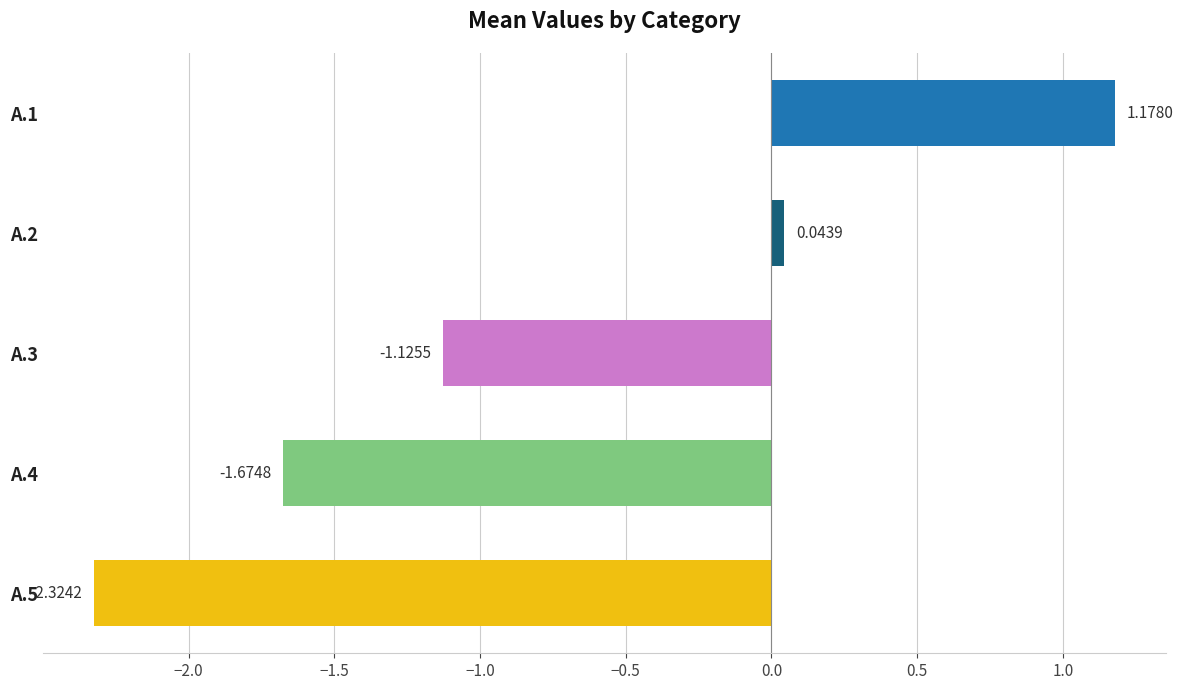

What is the average value?

-0.8